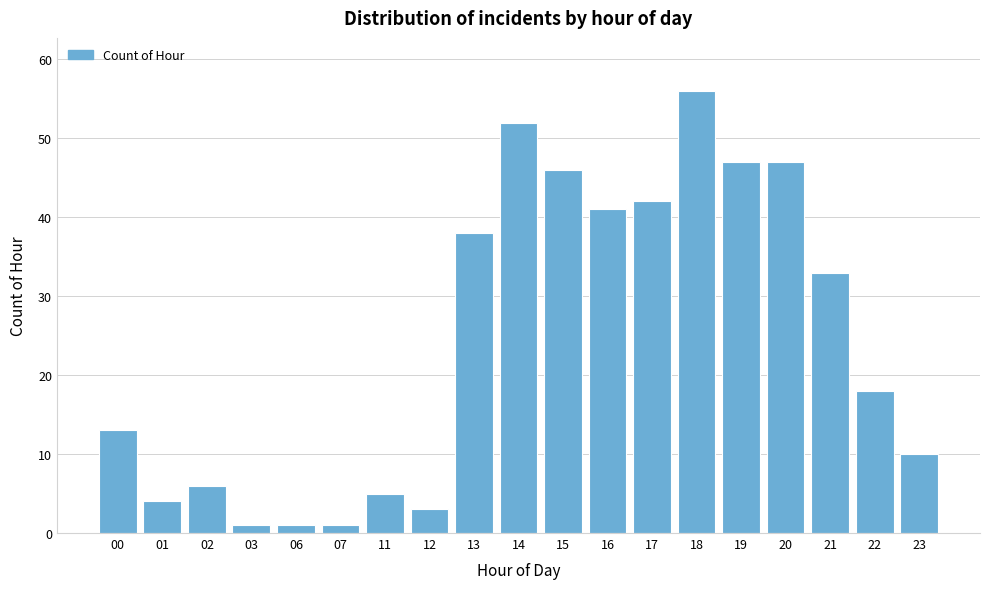

Reading left to right, extract all data points from this chart.

13	4	6	1	1	1	5	3	38	52	46	41	42	56	47	47	33	18	10